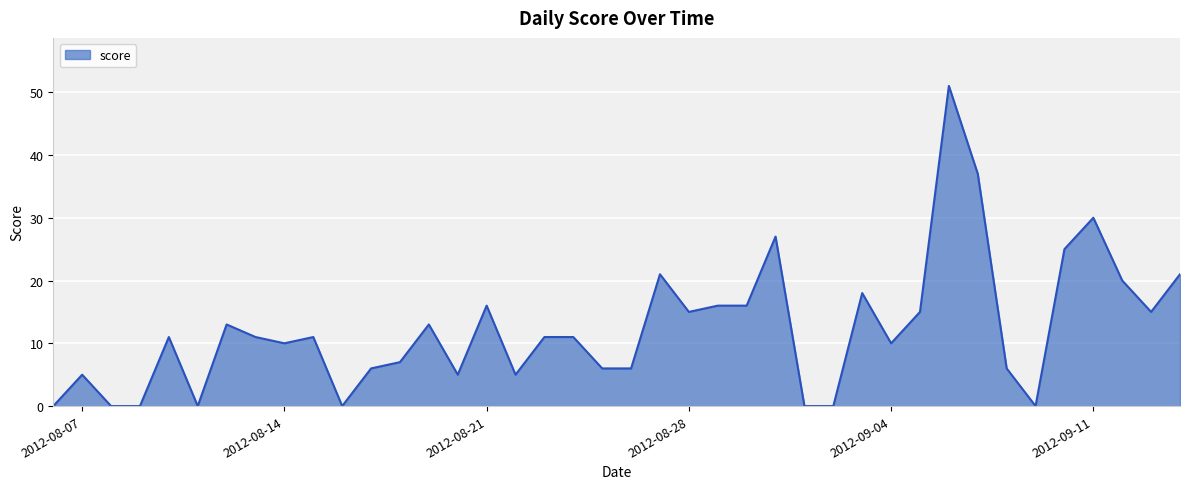

What is the maximum value shown in the chart?

51